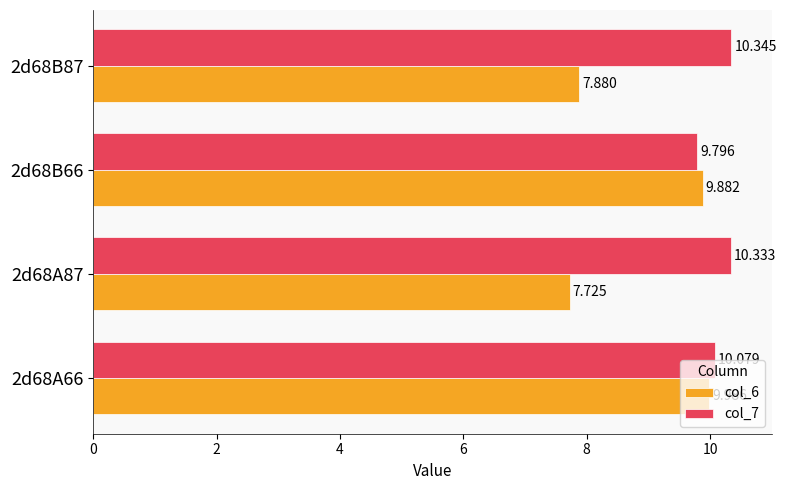

How many series are shown in this chart?

2